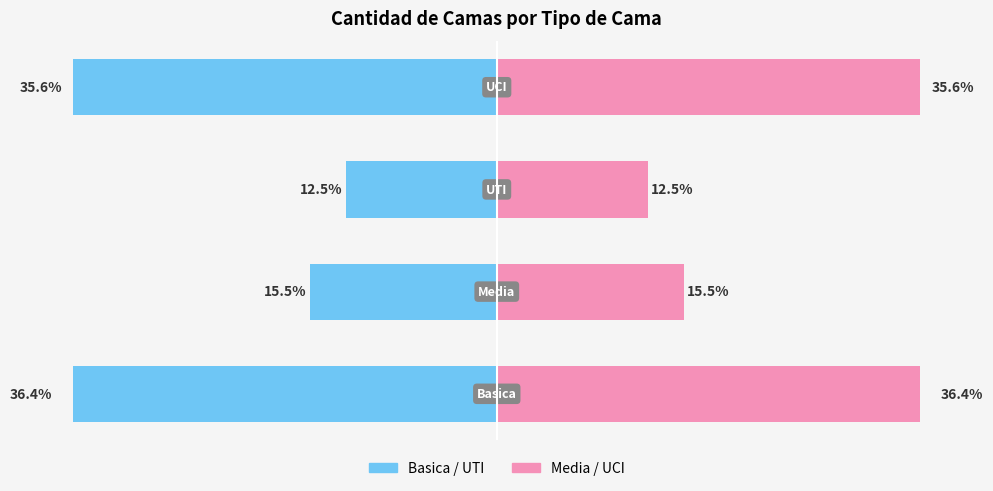

The value of Cantidad (derecha) at 0 is 36.4. True or false?

True